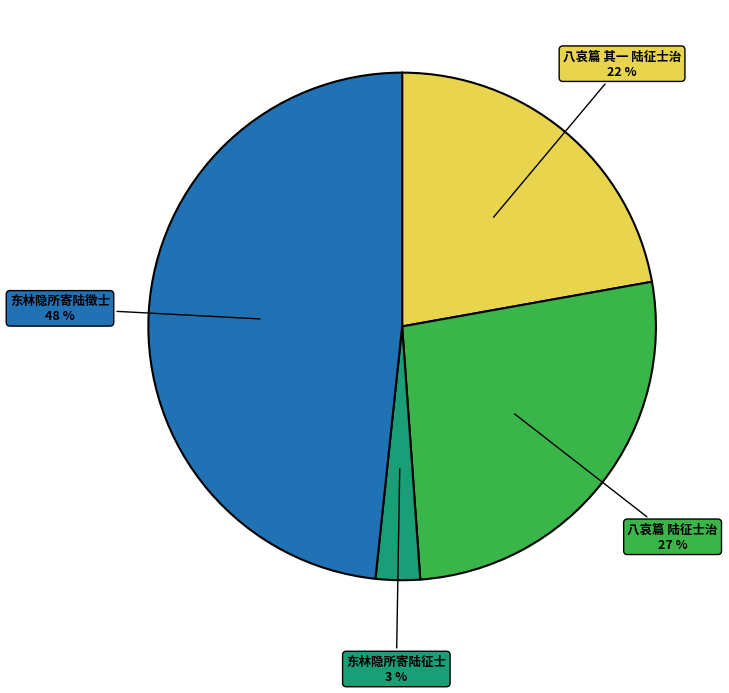

Which slice is the largest?

东林隐所寄陆徵士